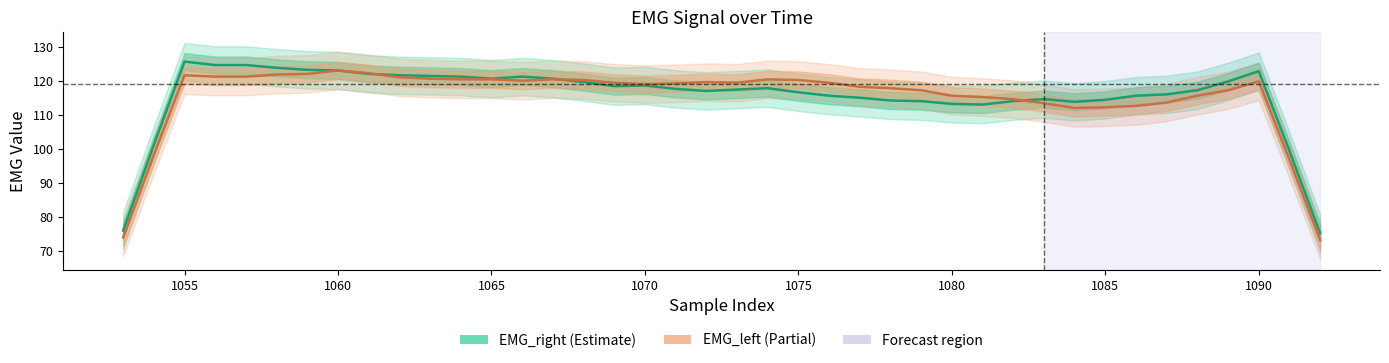

True or false: EMG_right has more than 2 points higher than both neighbors.

True